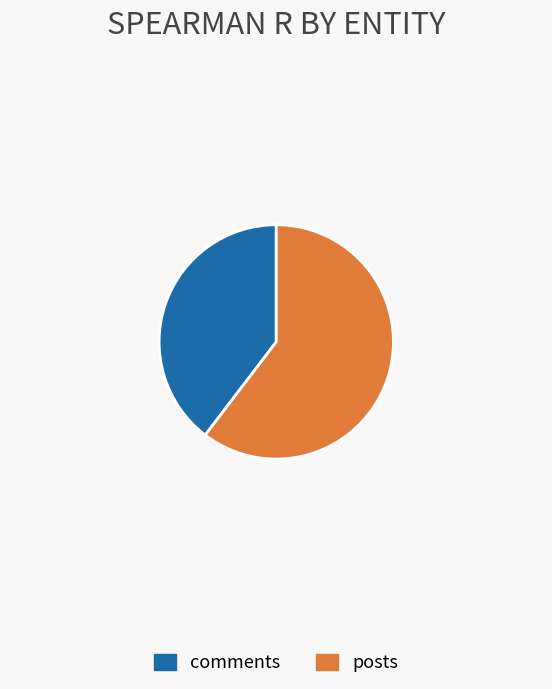

Which slice represents more than half of the pie?

posts